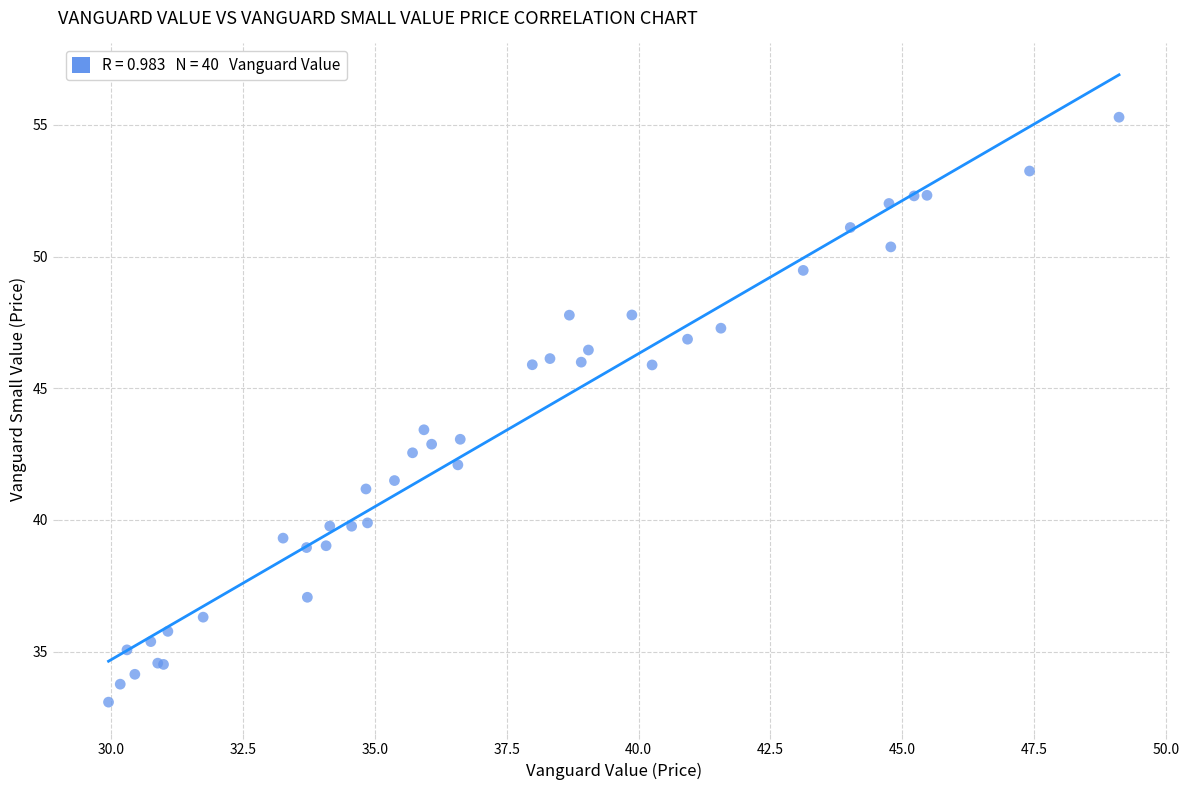

What Y value in the scatter plot is closest to 44?

43.4